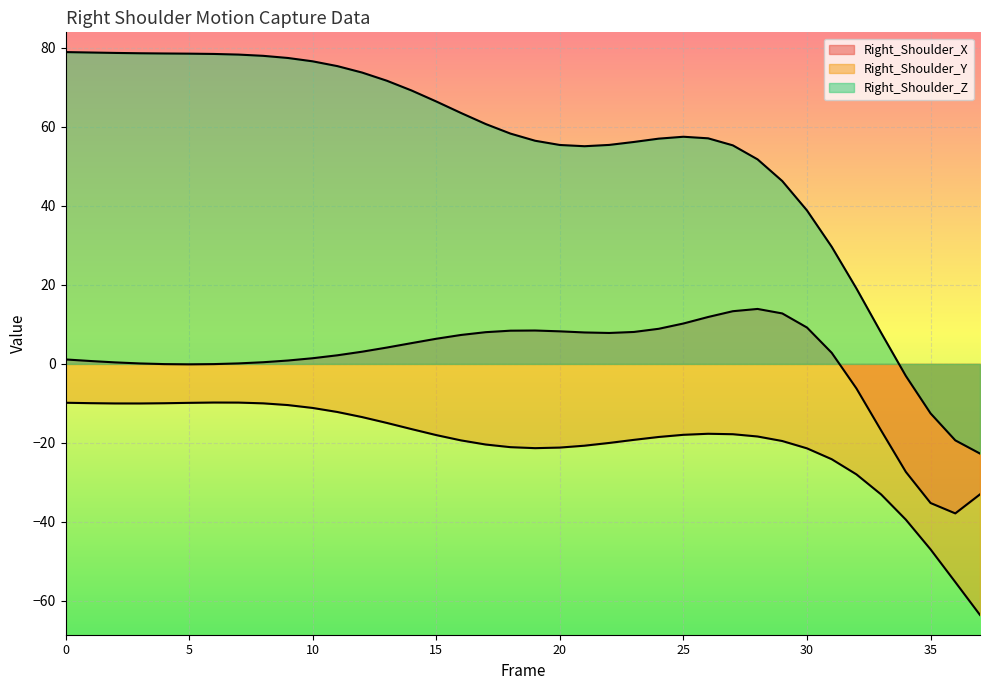

The value of Right_Shoulder_X at 28 is 8.5. True or false?

False